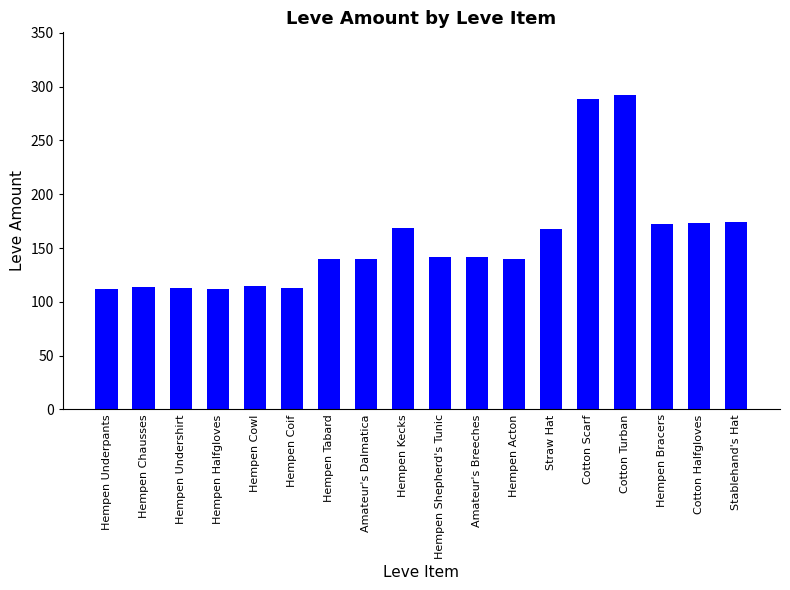

What position from the left is Hempen Acton?

12